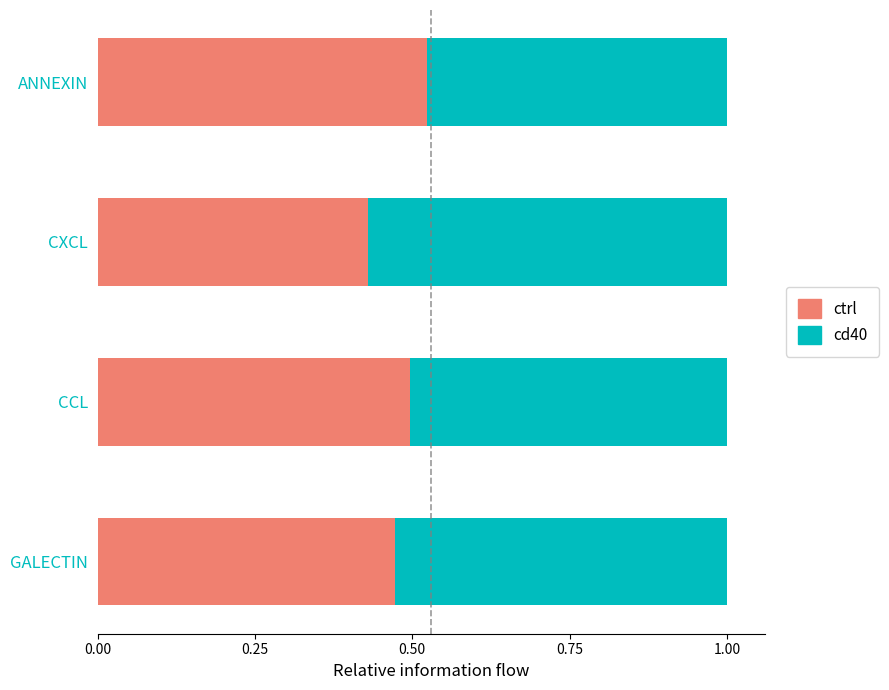

Rank the categories by ctrl value from lowest to highest.

CXCL, GALECTIN, CCL, ANNEXIN